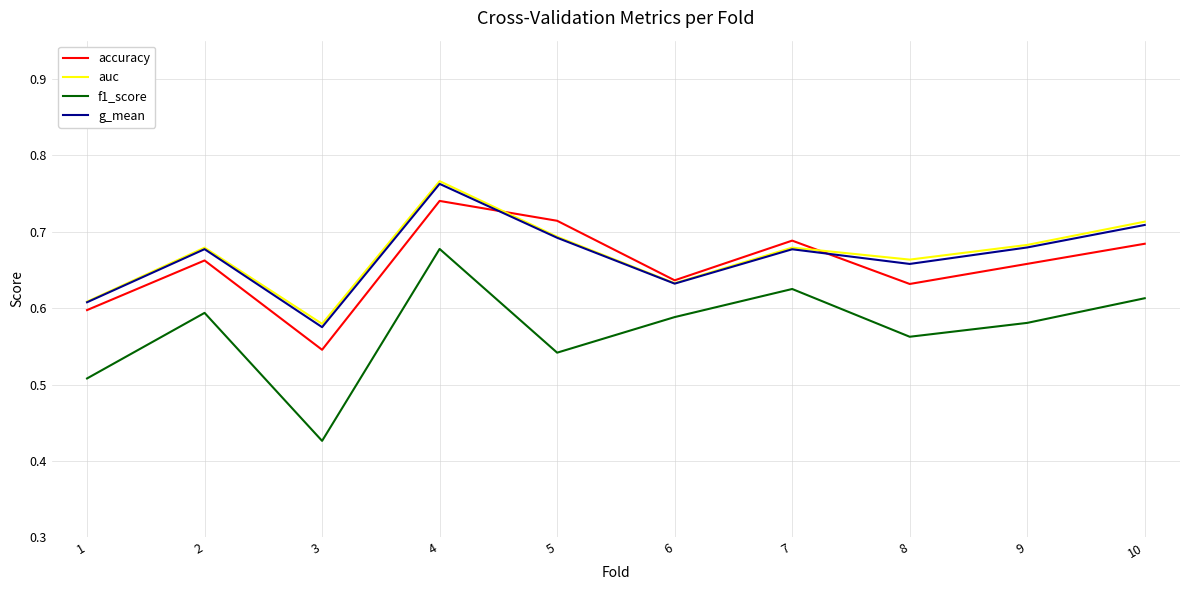

At which label does f1_score reach its minimum?

3